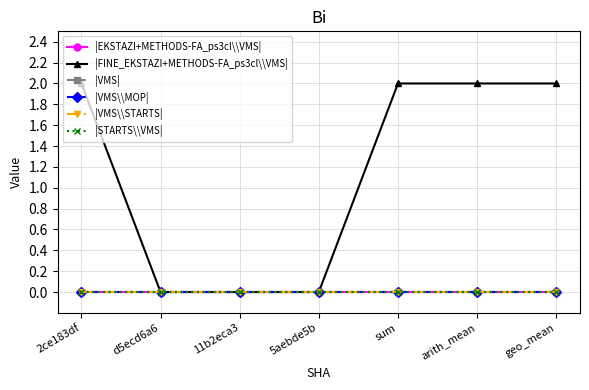

Is this an area chart (filled region under the line)?

No